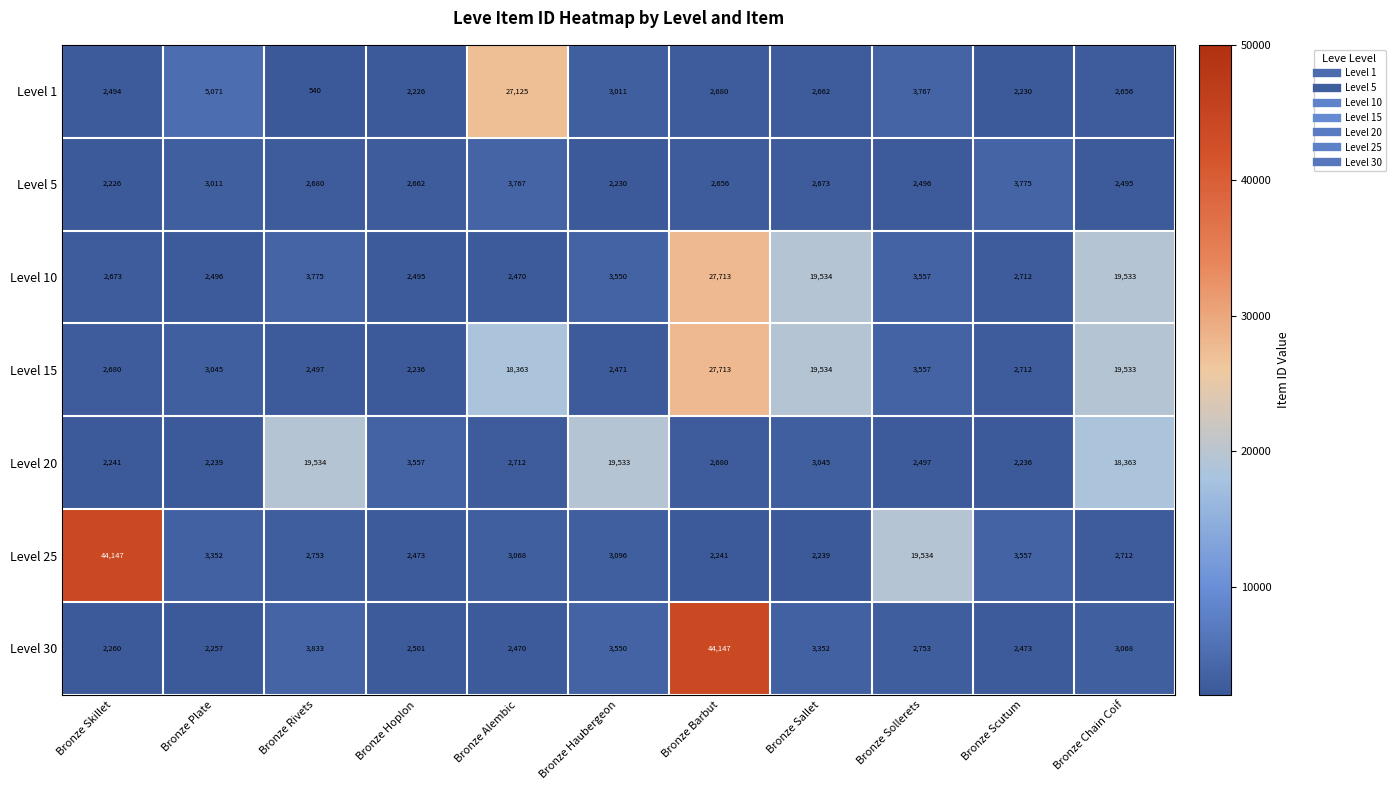

Count the number of categories in the chart.

11